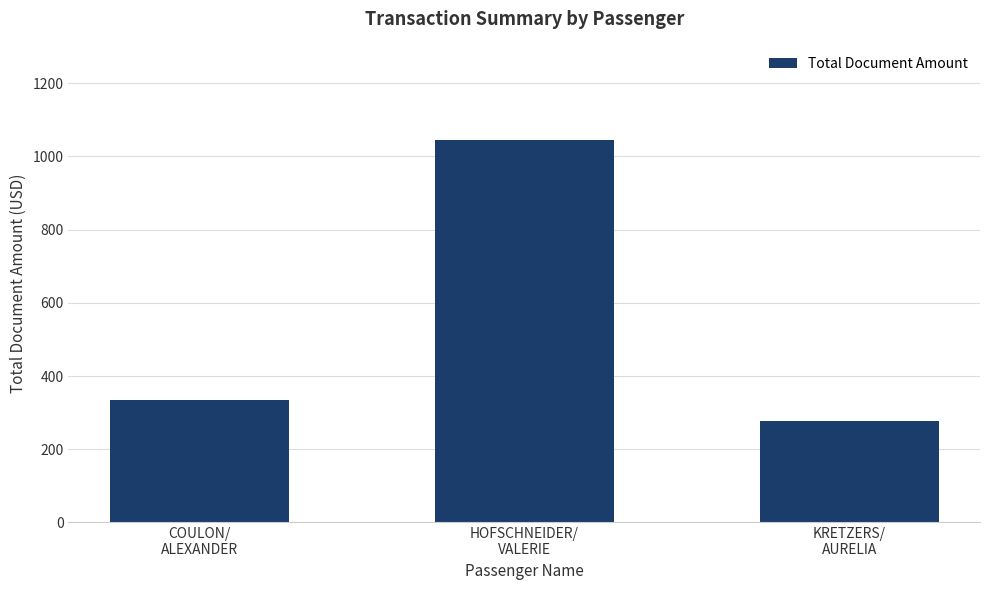

What is the label of the 1st bar from the right?

KRETZERS/
AURELIA